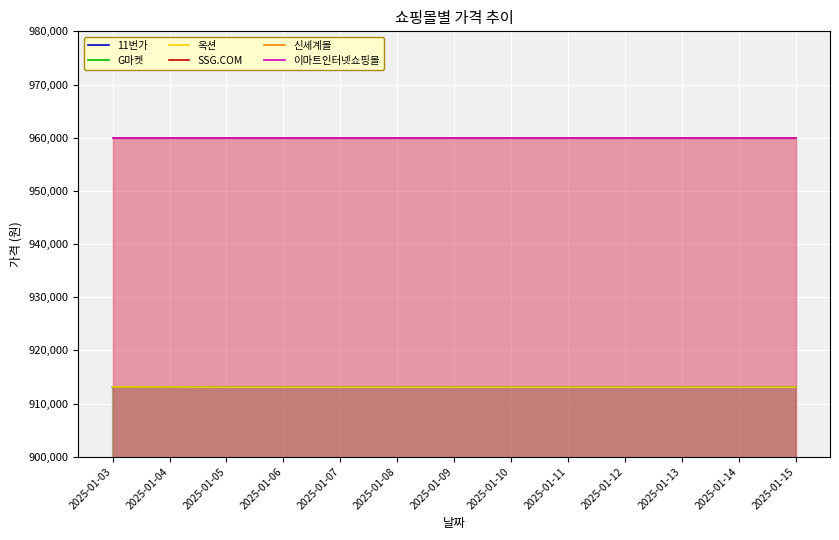

What are all the series names shown in the legend?

11번가, G마켓, 옥션, SSG.COM, 신세계몰, 이마트인터넷쇼핑몰